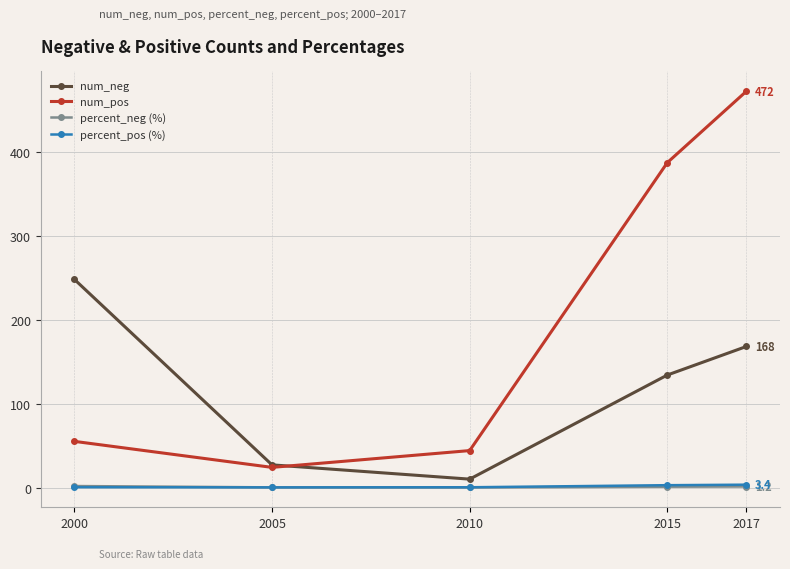

Does the chart display data point markers on the line(s)?

Yes